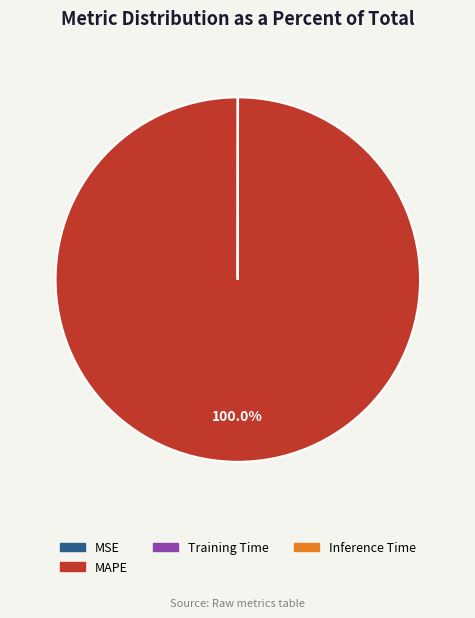

Is there any slice that represents more than half of the pie?

Yes